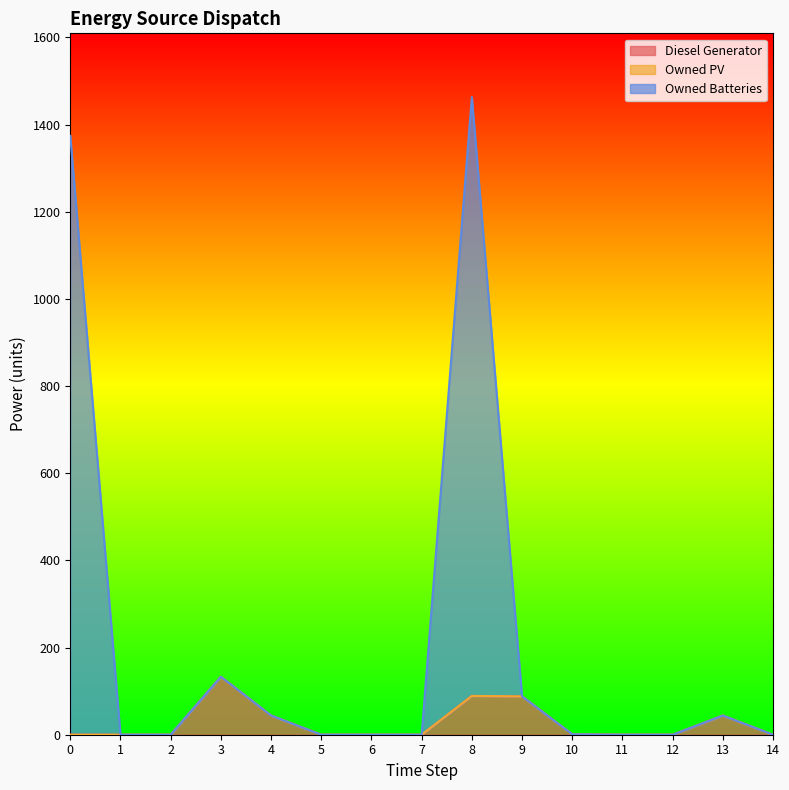

What is the highest value of the Diesel Generator series?

133